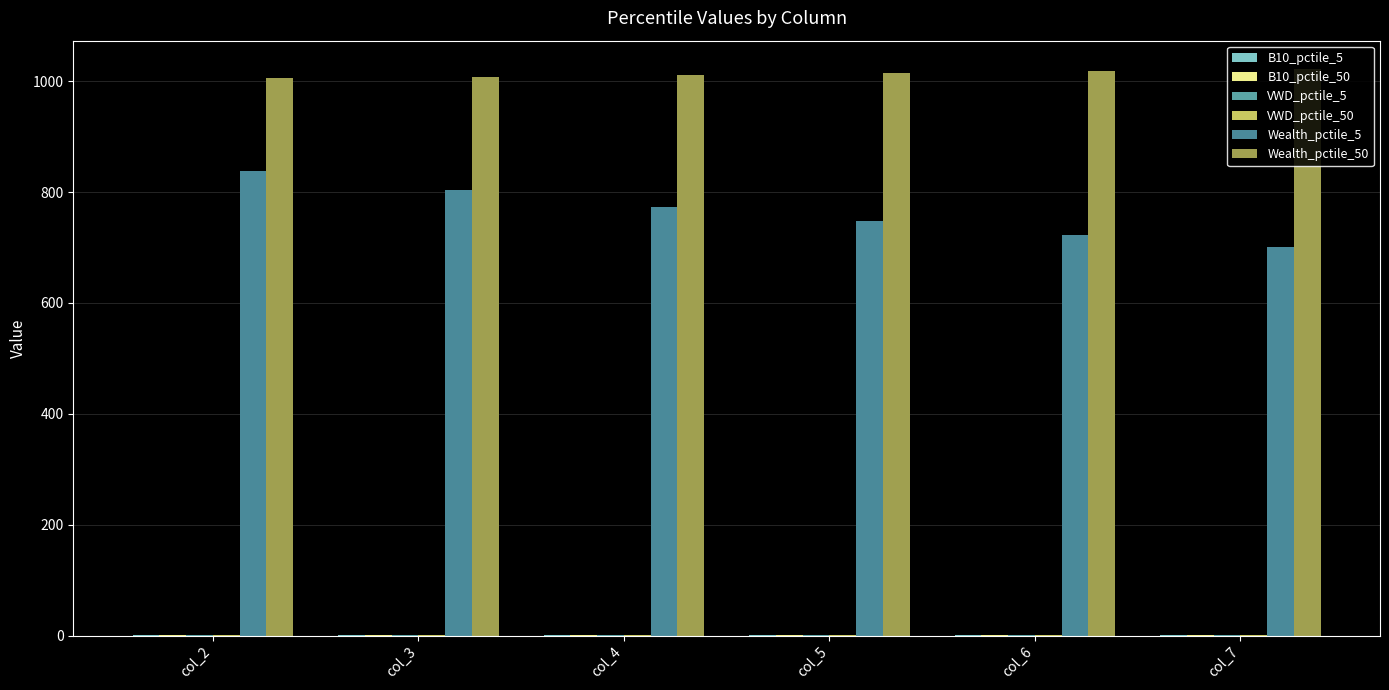

At which label is B10_pctile_50 closest to 0?

col_3